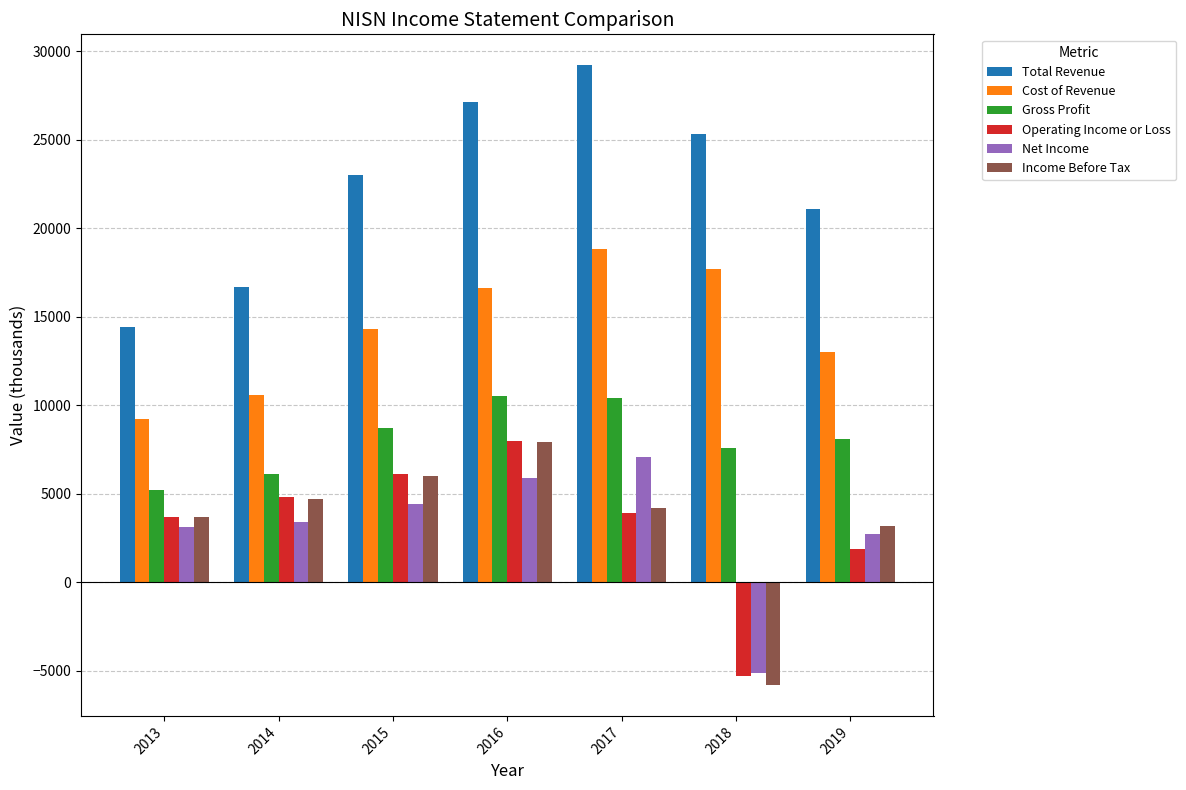

At how many categories does at least one series exceed 18308?

5